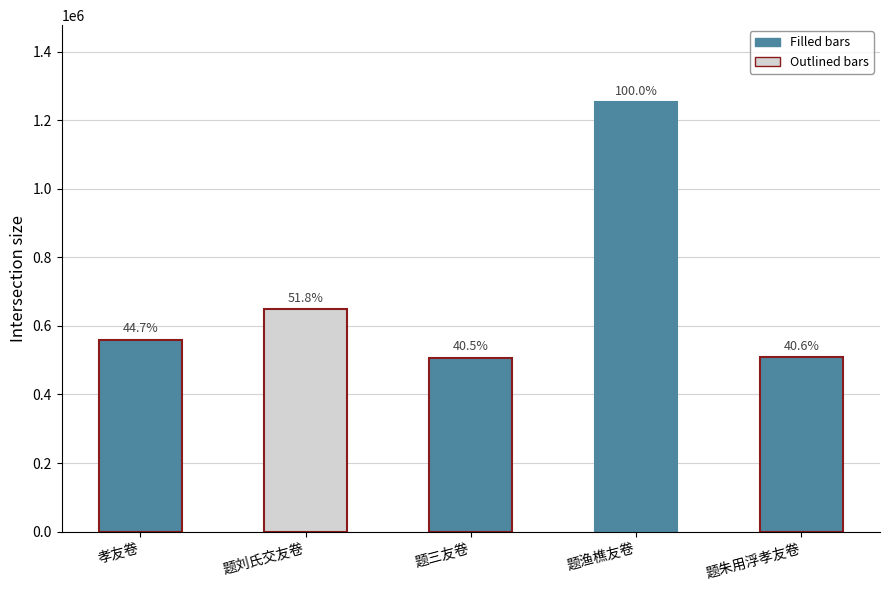

Reading left to right, extract all data points from this chart.

559731	648851	507504	1251846	508483